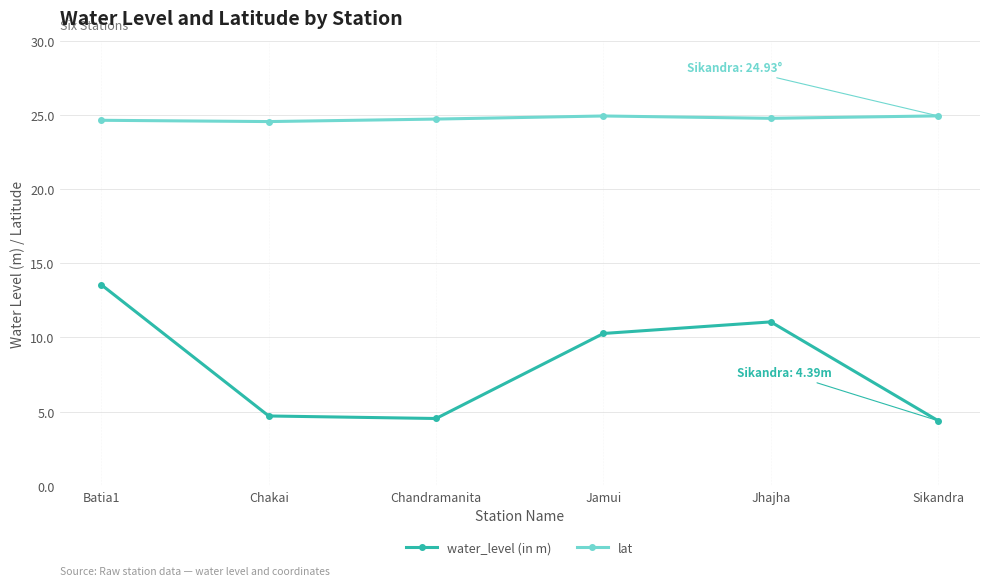

True or false: lat and water_level (in m) cross at least once.

False